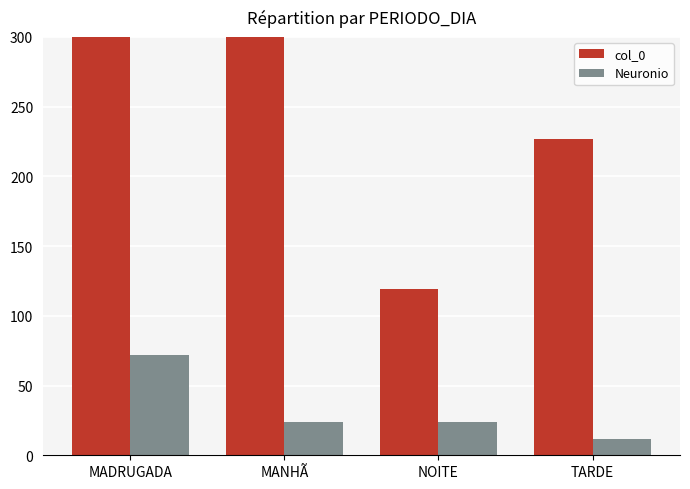

What is the minimum value for col_0?

119